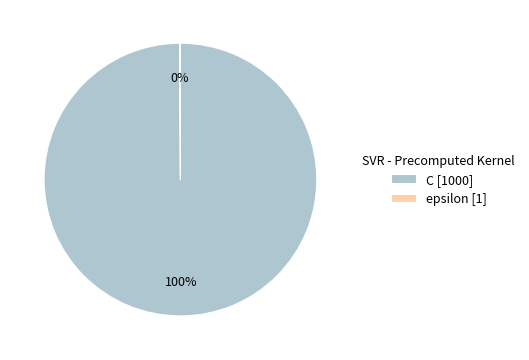

Is there a majority slice in this chart?

Yes